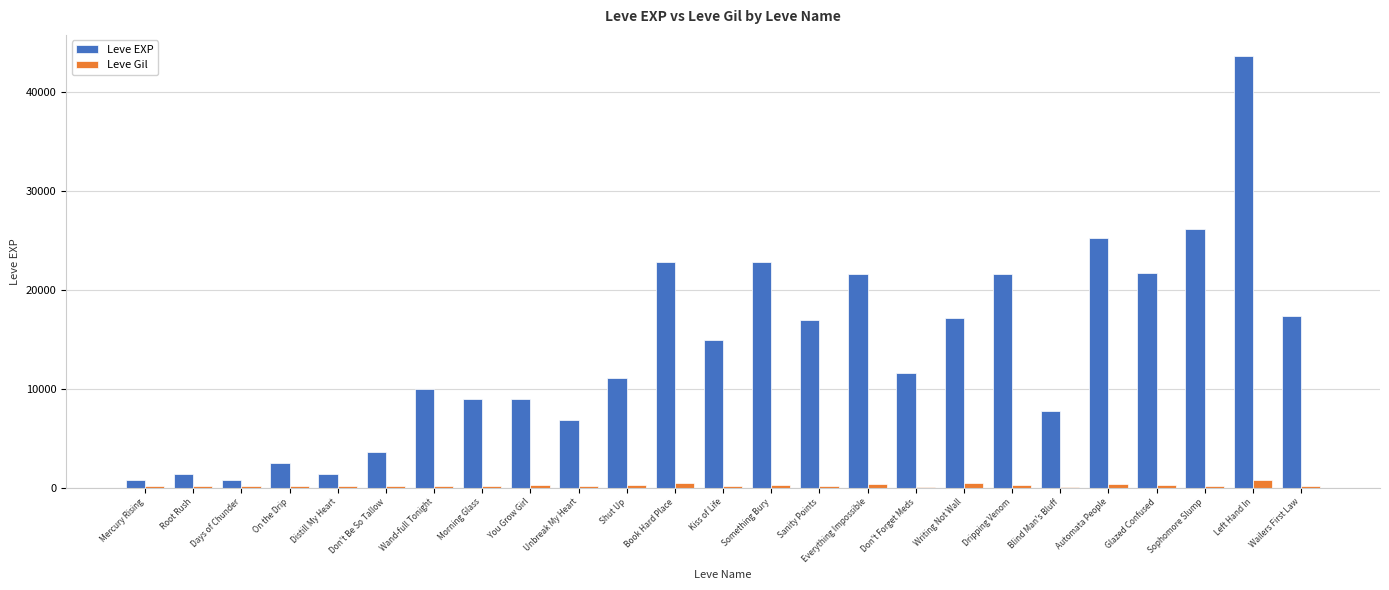

Which series has the widest spread of values?

Leve EXP